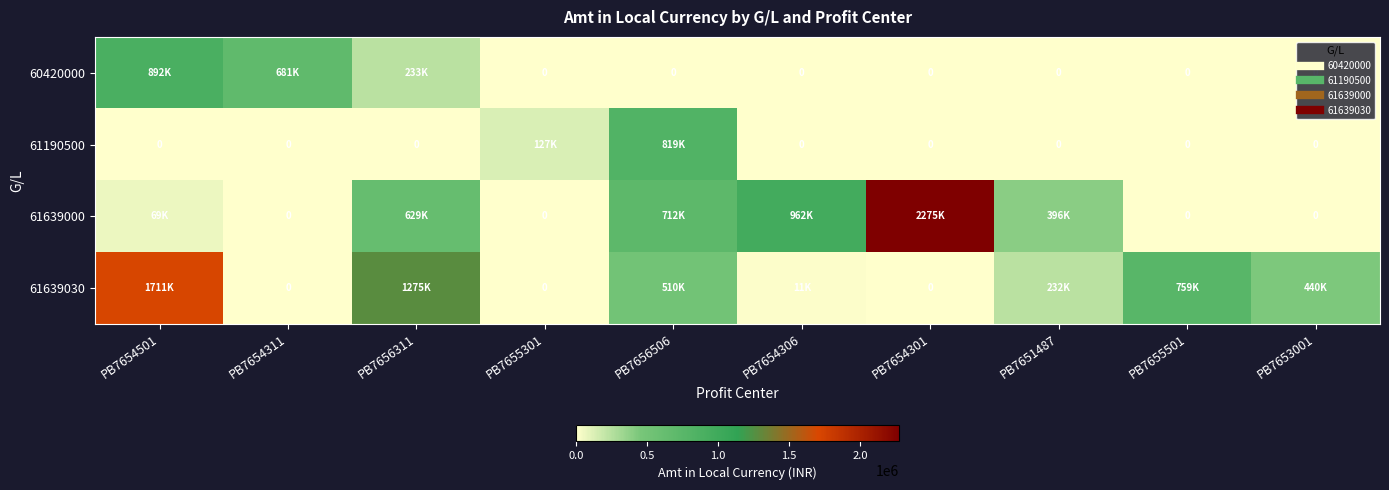

The value of 61639030 at PB7651487 is 231751.0. True or false?

True